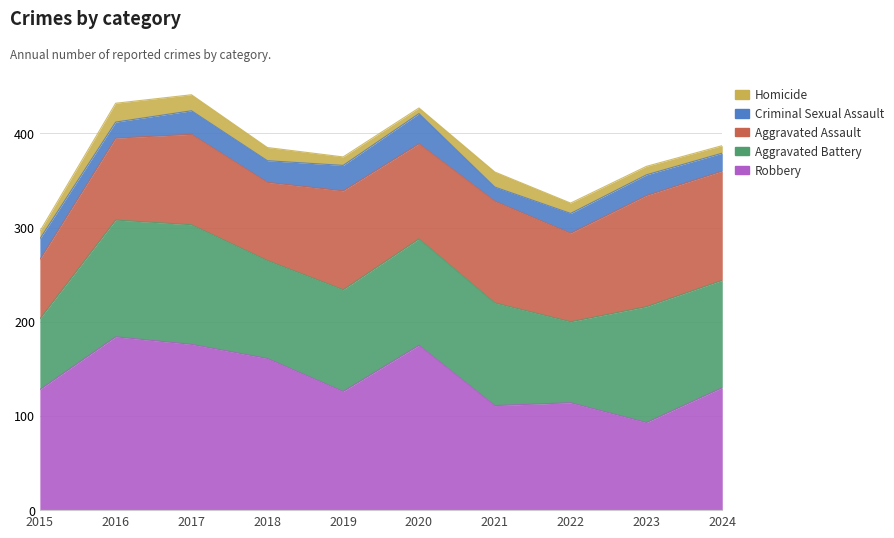

Reading left to right, extract all data points from this chart.

Robbery: 2015=128	2016=184	2017=176	2018=161	2019=126	2020=175	2021=111	2022=114	2023=93	2024=130
Aggravated Battery: 2015=75	2016=124	2017=127	2018=104	2019=108	2020=113	2021=109	2022=86	2023=123	2024=114
Aggravated Assault: 2015=63	2016=87	2017=96	2018=83	2019=105	2020=101	2021=108	2022=94	2023=118	2024=116
Criminal Sexual Assault: 2015=22	2016=17	2017=25	2018=23	2019=27	2020=32	2021=15	2022=21	2023=22	2024=19
Homicide: 2015=8	2016=20	2017=17	2018=14	2019=9	2020=6	2021=16	2022=11	2023=9	2024=8